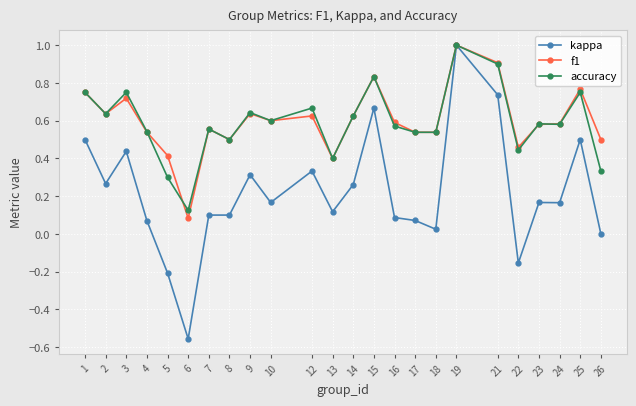

Is it true that kappa equals 0.1 at 23?

False